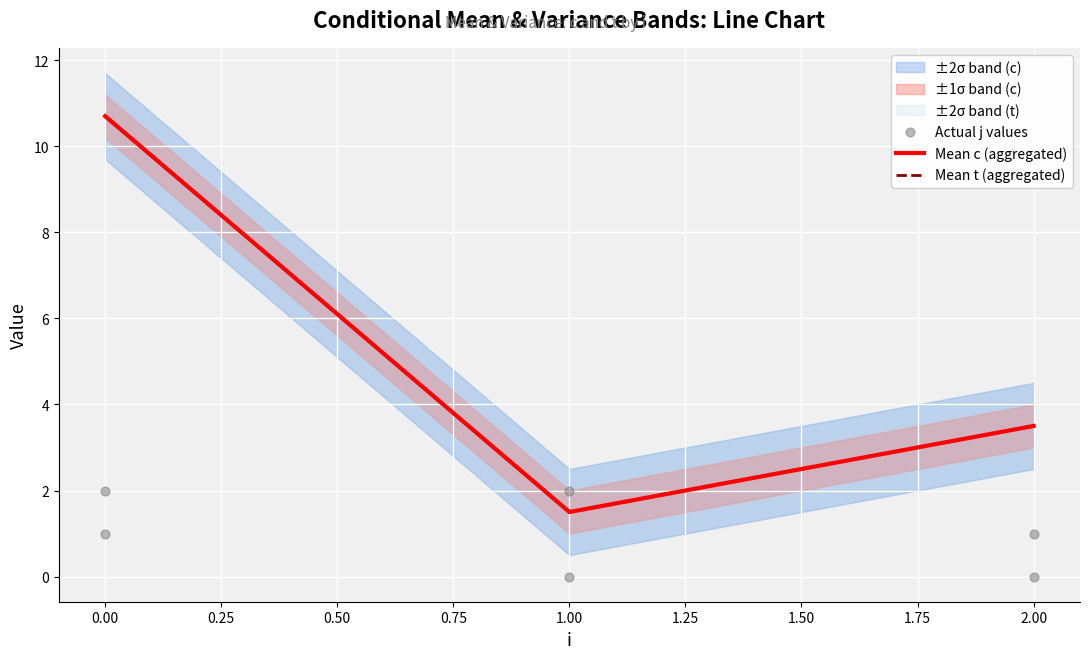

What are all the series names shown in the legend?

c, t, j